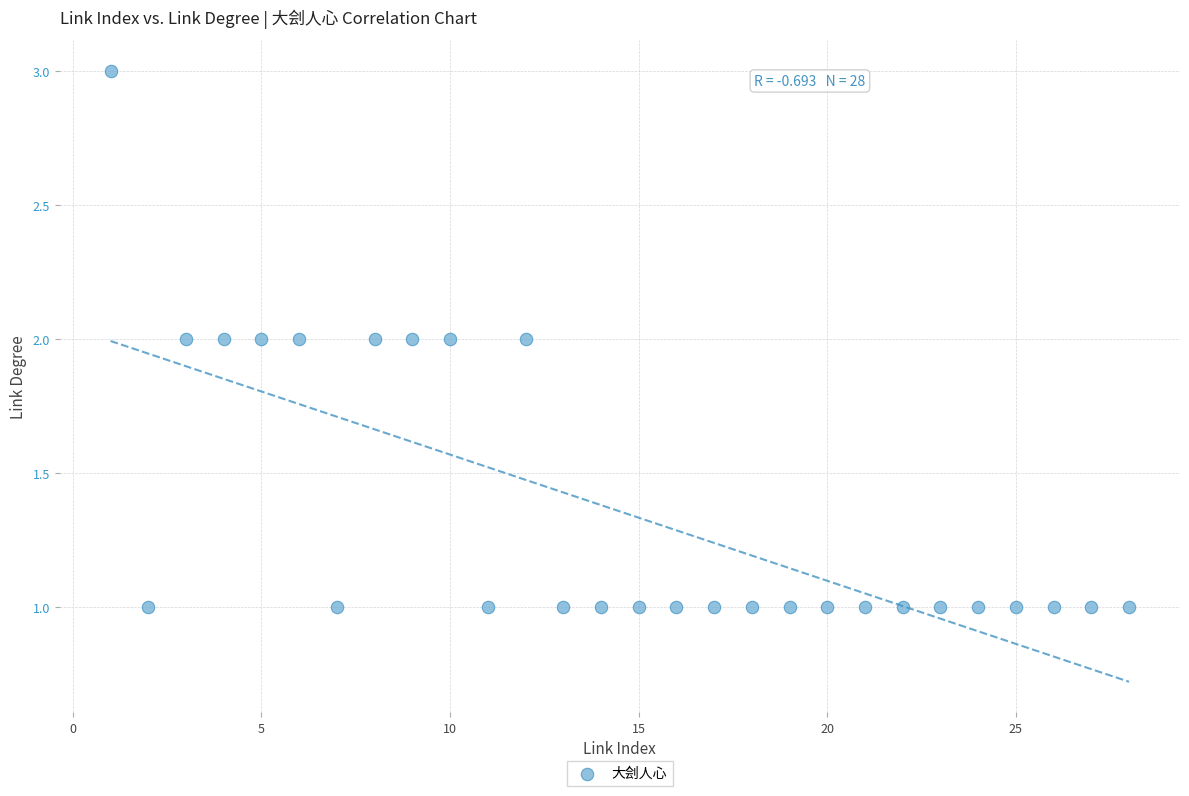

What is the range of X values (max minus min)?

27